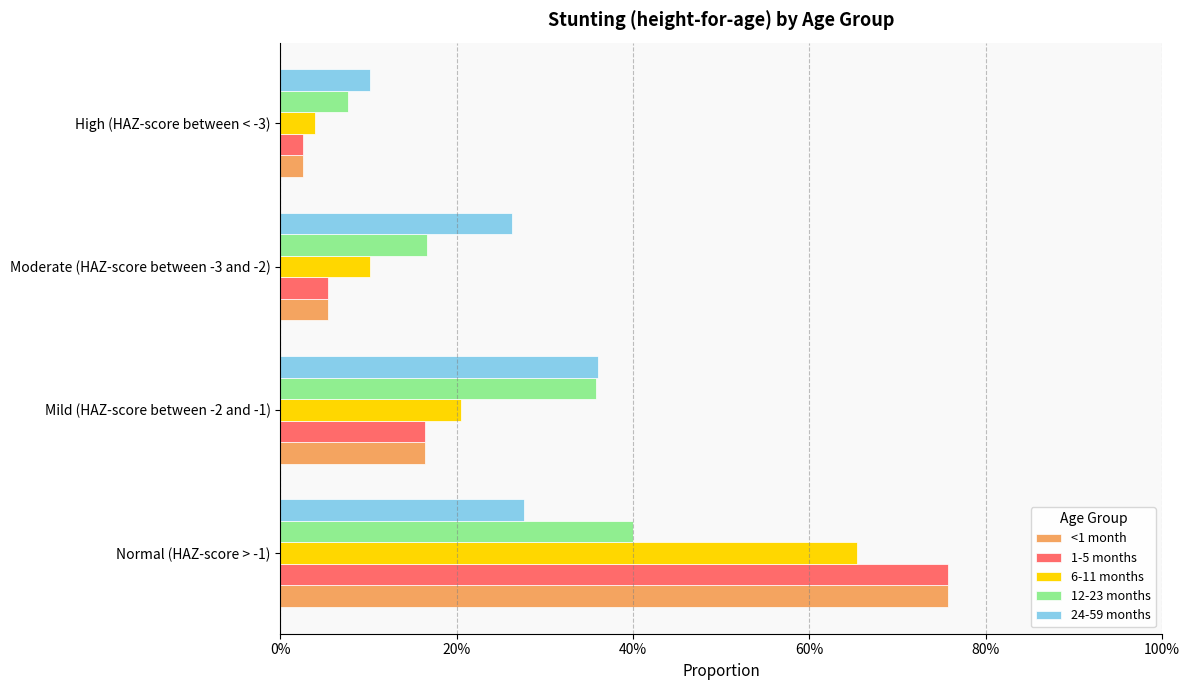

Which series has the widest spread of values?

<1 month